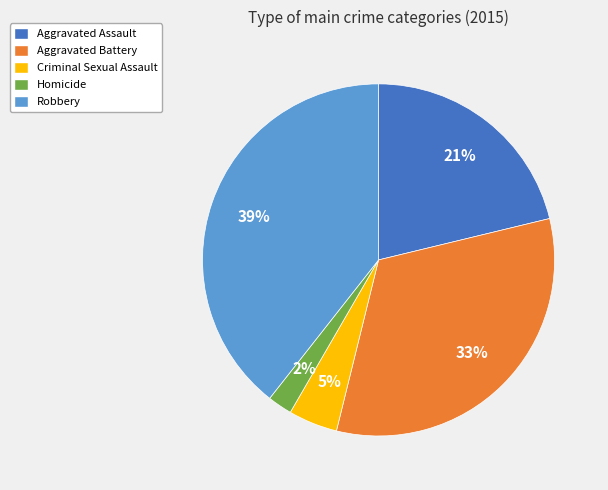

Do Criminal Sexual Assault and Aggravated Battery together represent more than half of the pie?

No